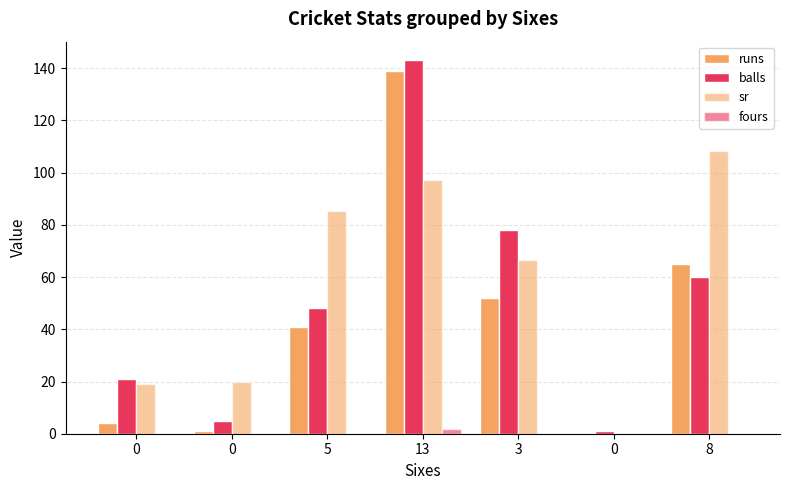

How many values in sr are above zero?

6